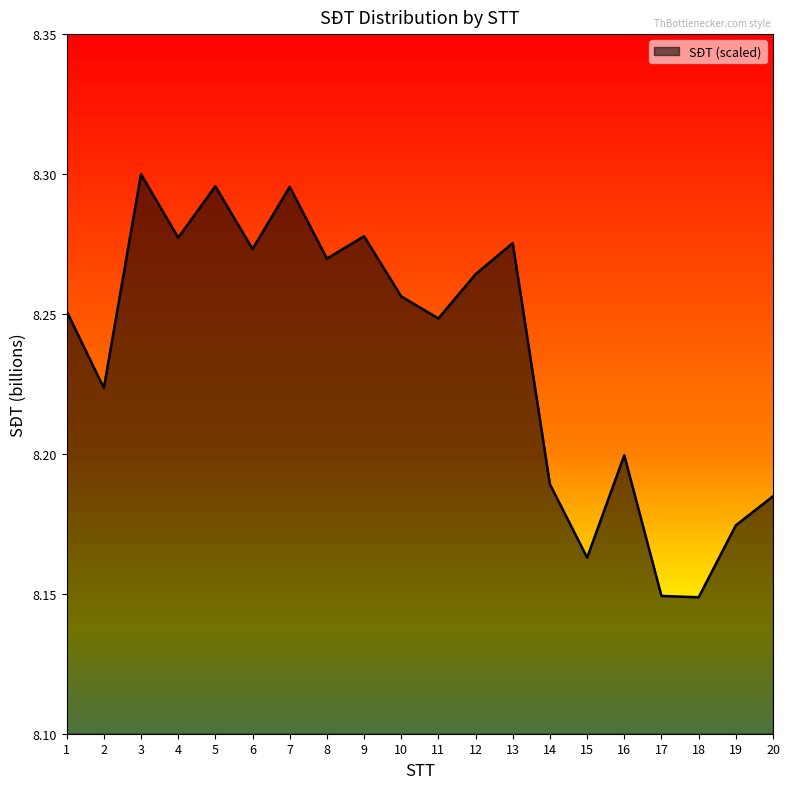

Which has a higher value, 4 or 2?

4